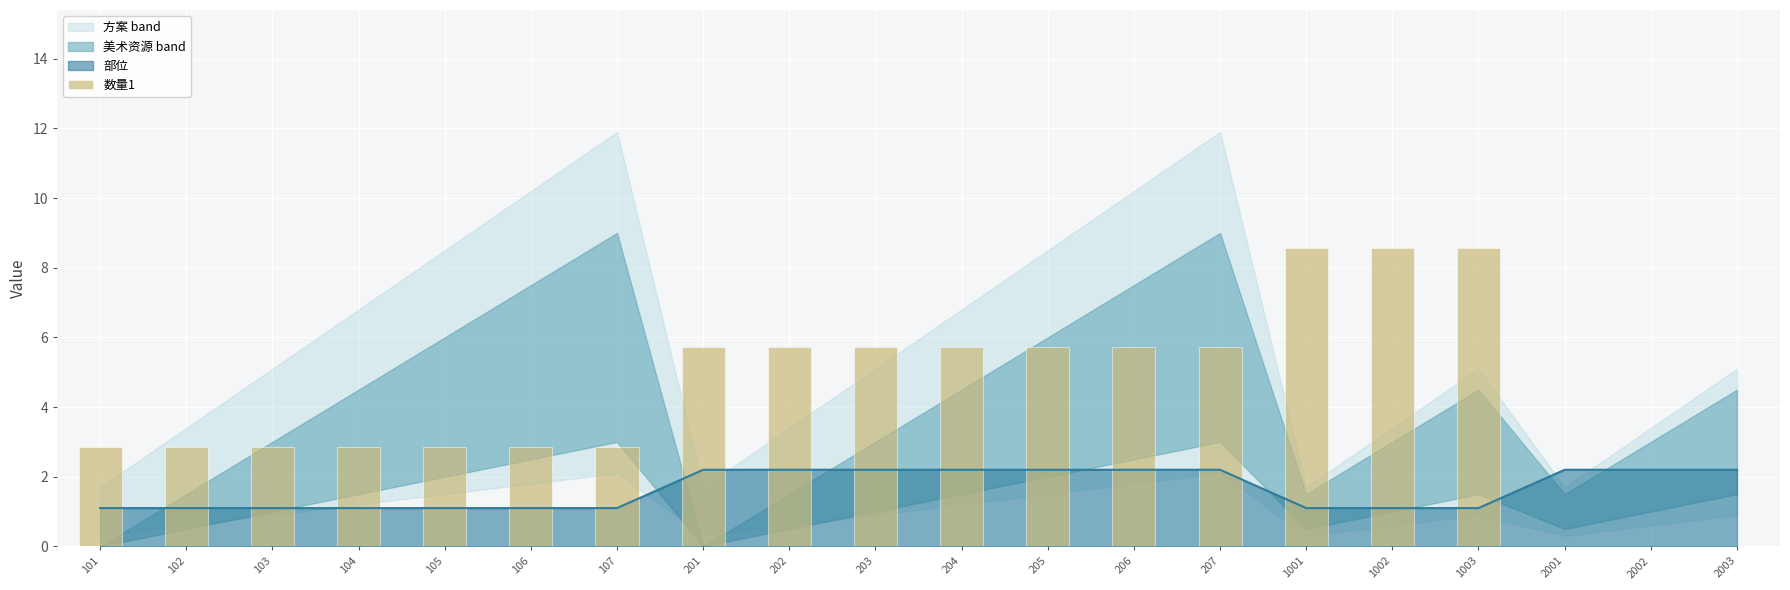

Which label corresponds to the smallest value in the chart?

2001